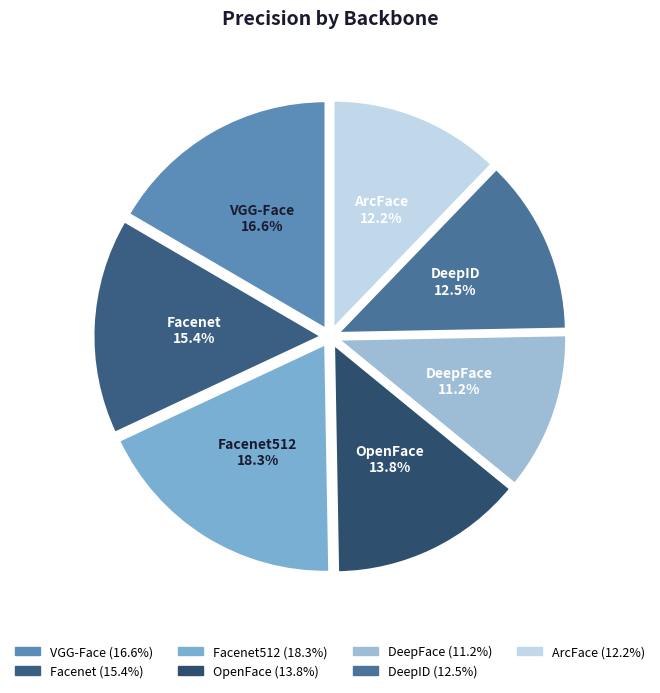

To the nearest percent, what is the combined percentage of VGG-Face and DeepFace?

28%